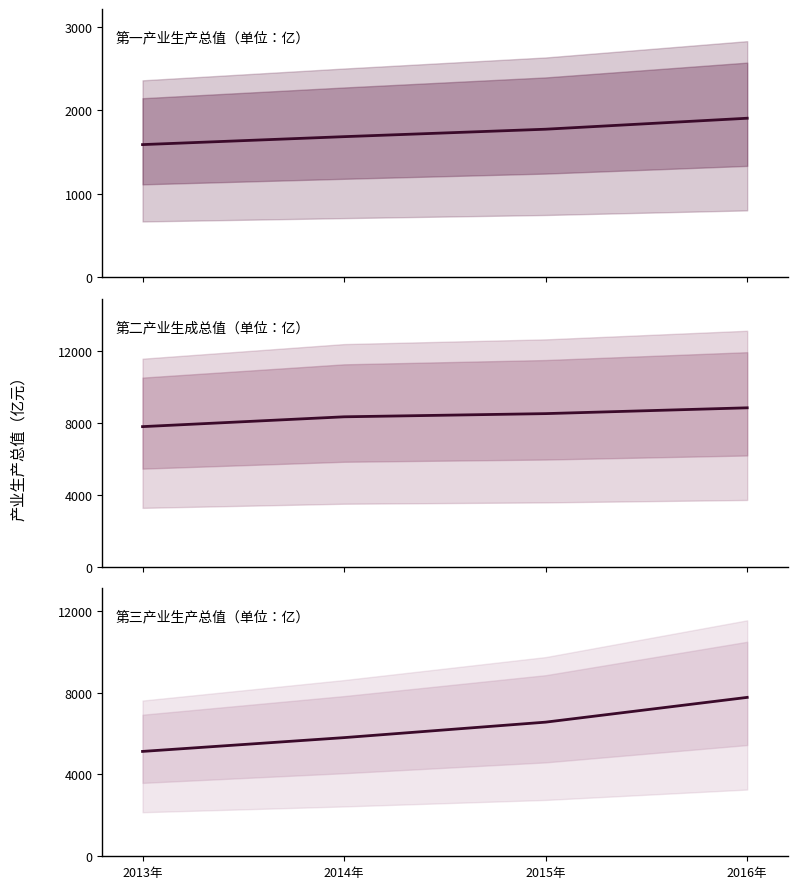

What is the smallest value displayed?

1588.5